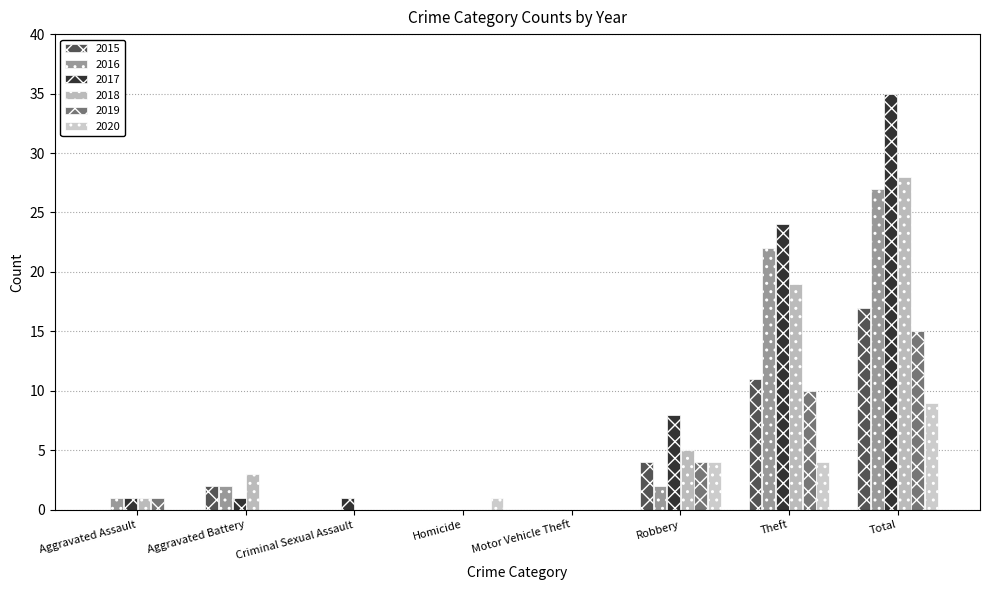

Which label corresponds to the largest value in the chart?

Total